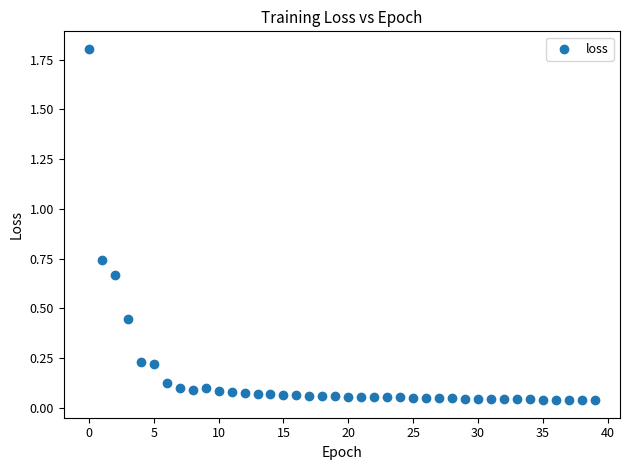

What is the range of Y values (max minus min)?

1.8